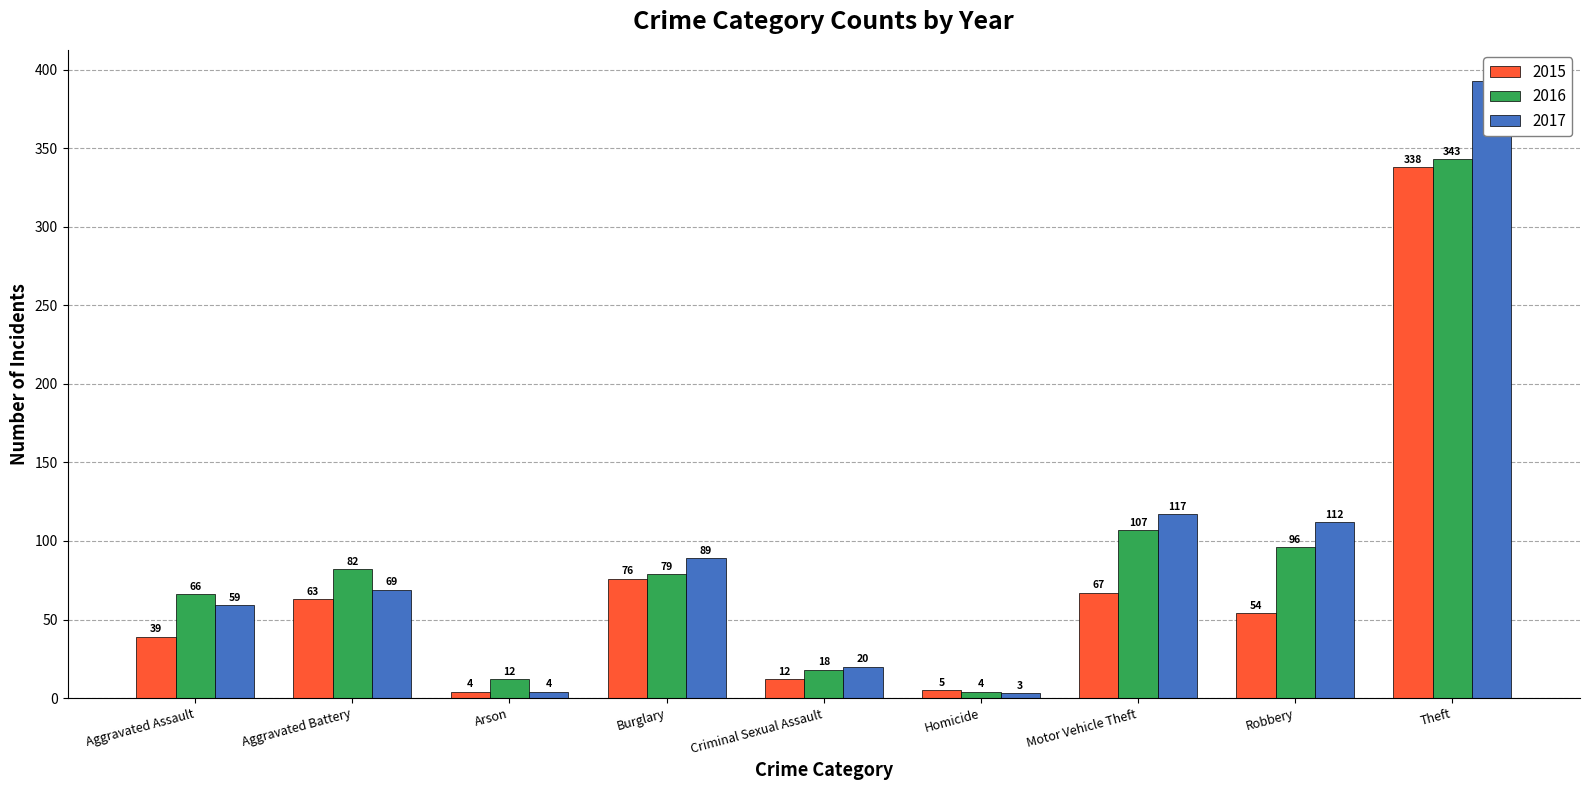

Between Homicide and Burglary, which is larger?

Burglary